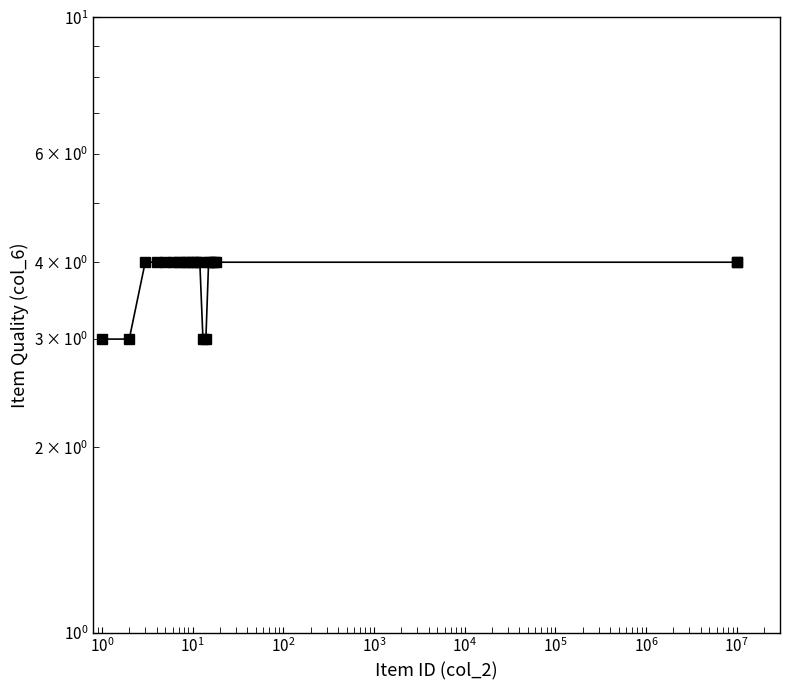

What is the sum of all values?

76